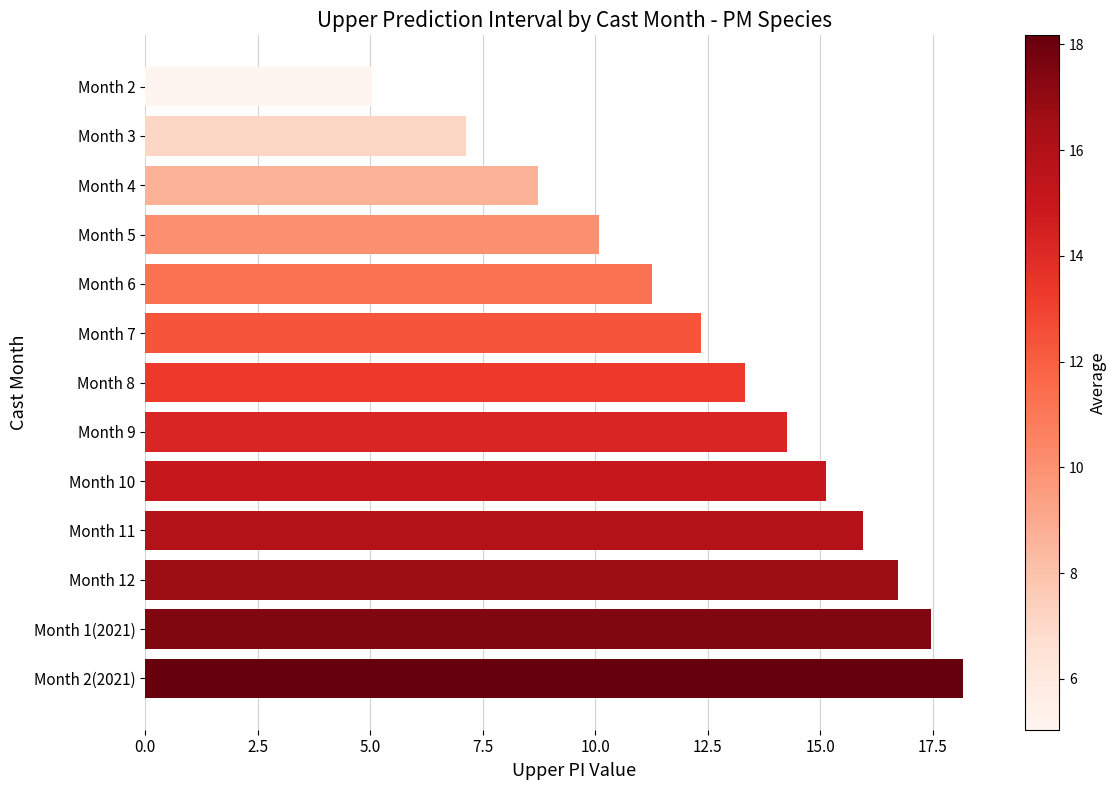

Reading bottom to top, extract all data points from this chart.

Month 2(2021)=18.2	Month 1(2021)=17.5	Month 12=16.7	Month 11=15.9	Month 10=15.1	Month 9=14.3	Month 8=13.3	Month 7=12.3	Month 6=11.3	Month 5=10.1	Month 4=8.7	Month 3=7.1	Month 2=5.0